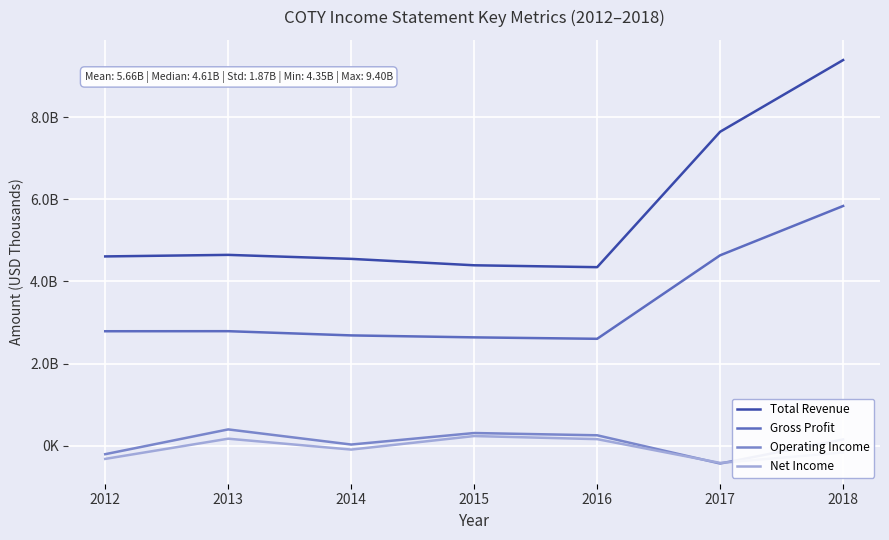

What is the total value across all series at 2018?

15220400